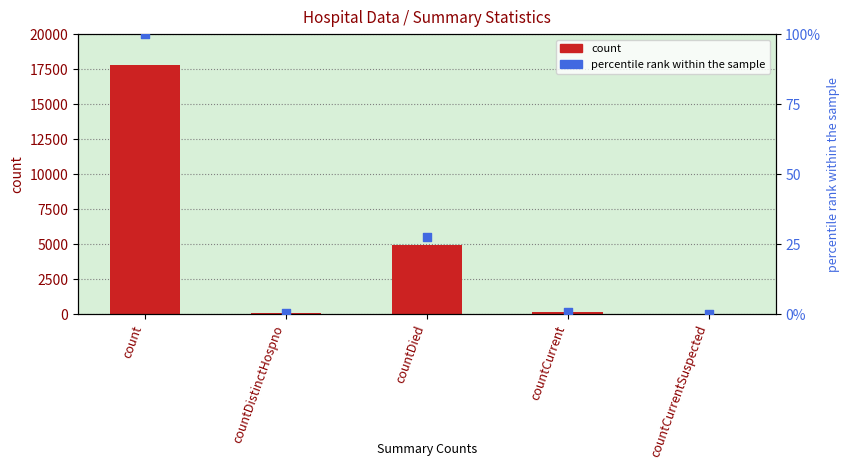

Which series has the largest total across all categories?

count